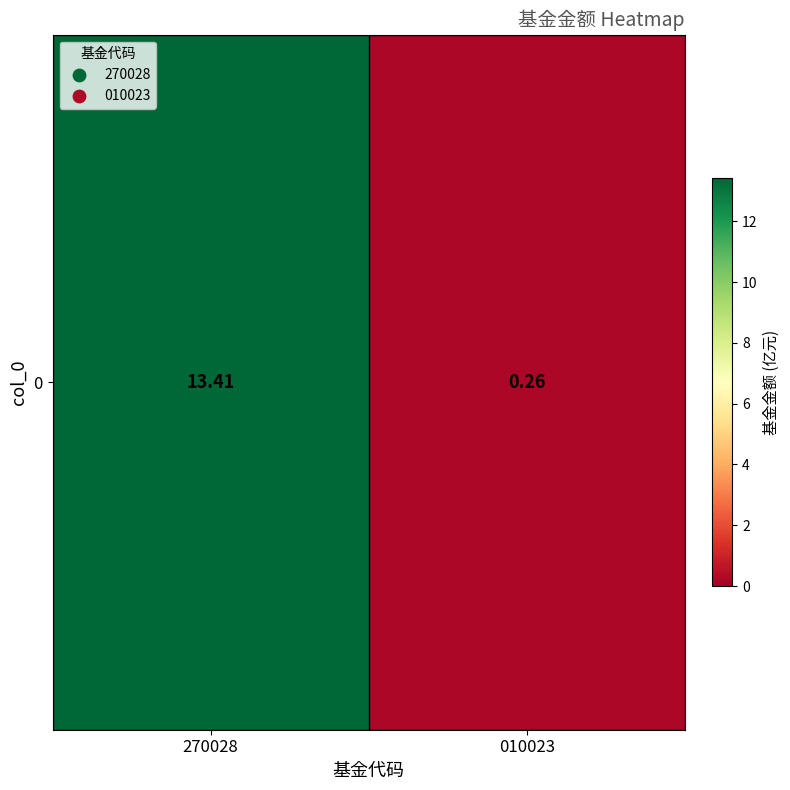

Rank the categories by value from highest to lowest.

270028, 010023